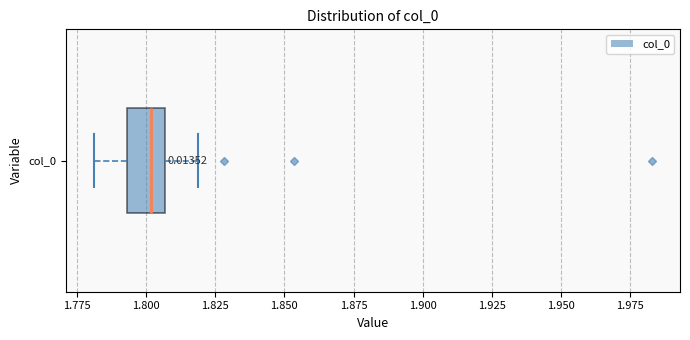

Read this box plot against the x-axis: the position of the median line, the range covered by the box, and the ends of both whiskers. The values are not printed on the chart, so give them approximately, as read against the axis.

median 1.800, box 1.795 to 1.805, whiskers 1.780 to 1.820